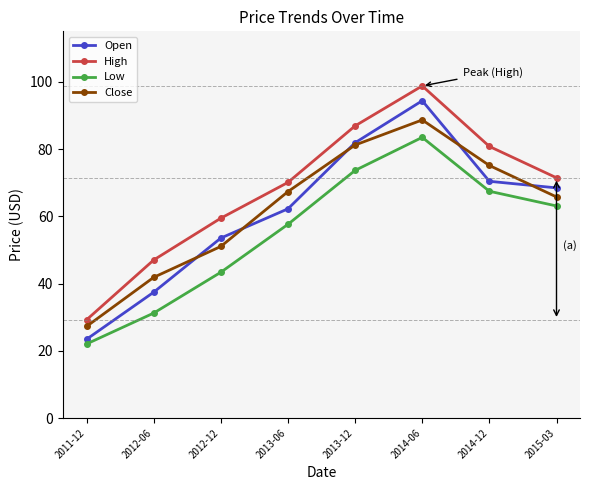

What is the difference between the highest and lowest values at 2014-06?

15.3